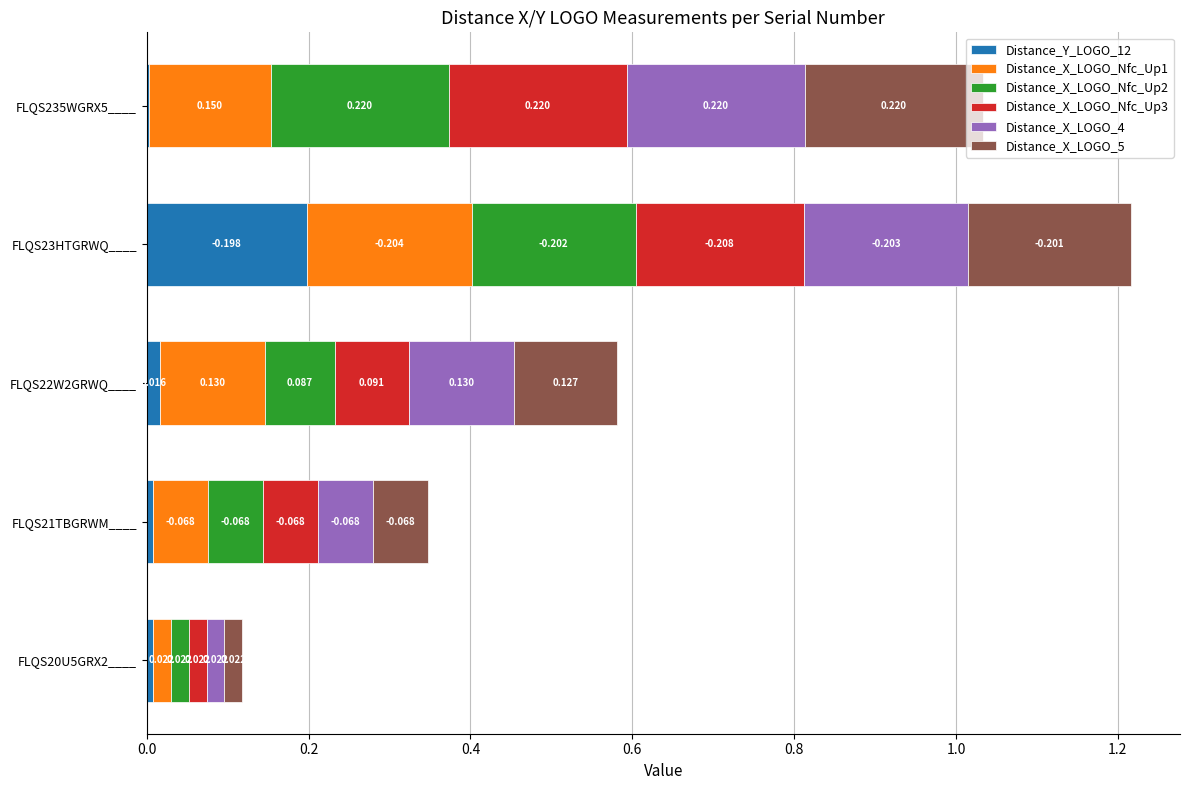

What are all the series names shown in the legend?

Distance_Y_LOGO_12, Distance_X_LOGO_Nfc_Up1, Distance_X_LOGO_Nfc_Up2, Distance_X_LOGO_Nfc_Up3, Distance_X_LOGO_4, Distance_X_LOGO_5